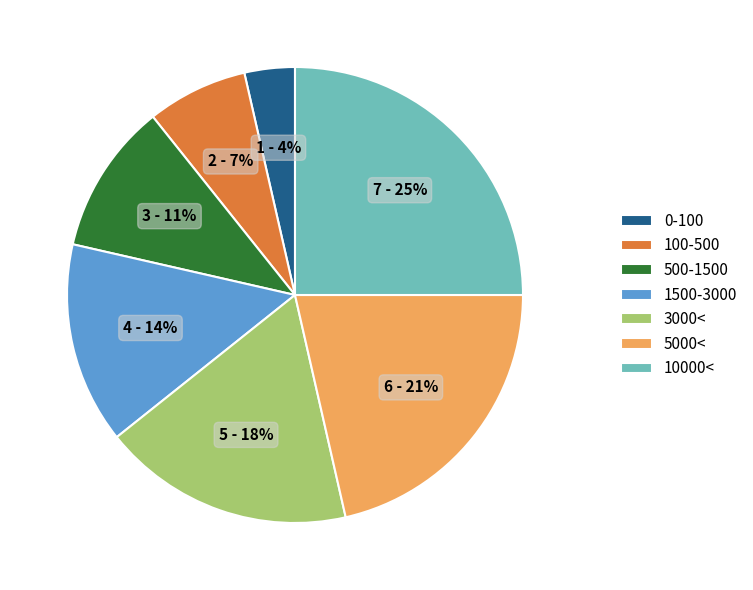

Between 3000< and 0-100, which is larger?

3000<